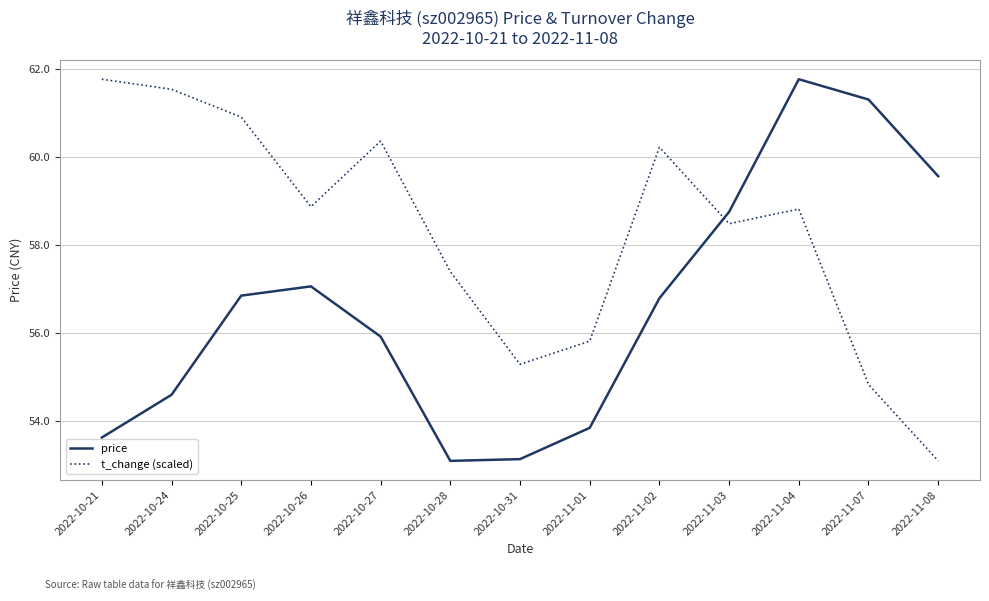

Is it true that price equals 31.5 at 2022-10-31?

False